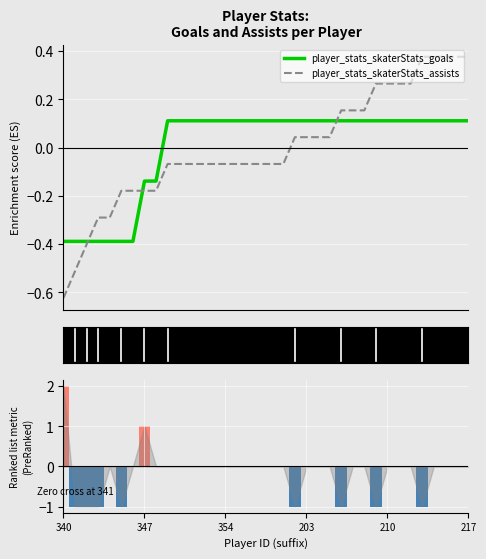

The value of player_stats_skaterStats_assists at 23 is 0.1. True or false?

False